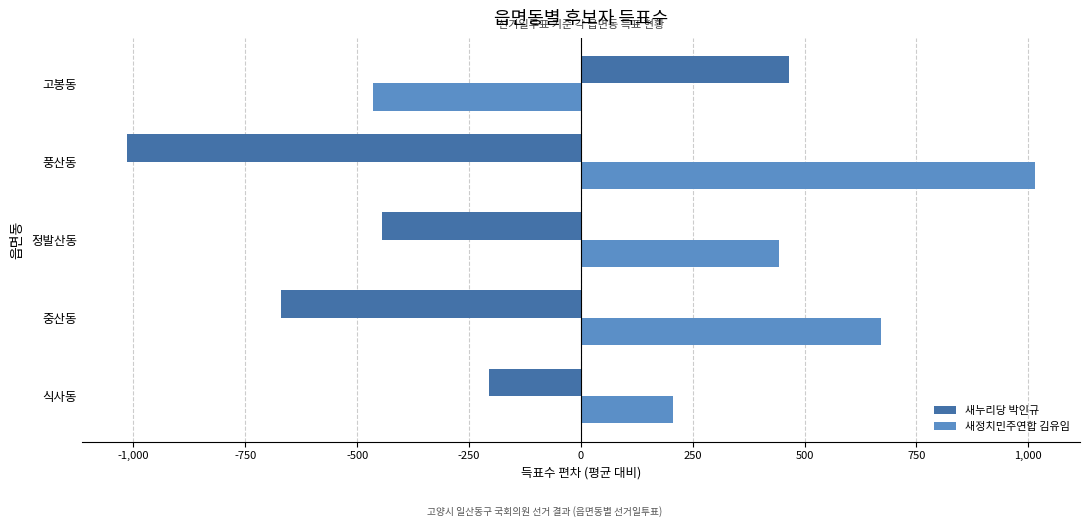

Is the value of 새누리당 박인규 at 고봉동 greater than the value of 새정치민주연합 김유임 at 중산동?

No